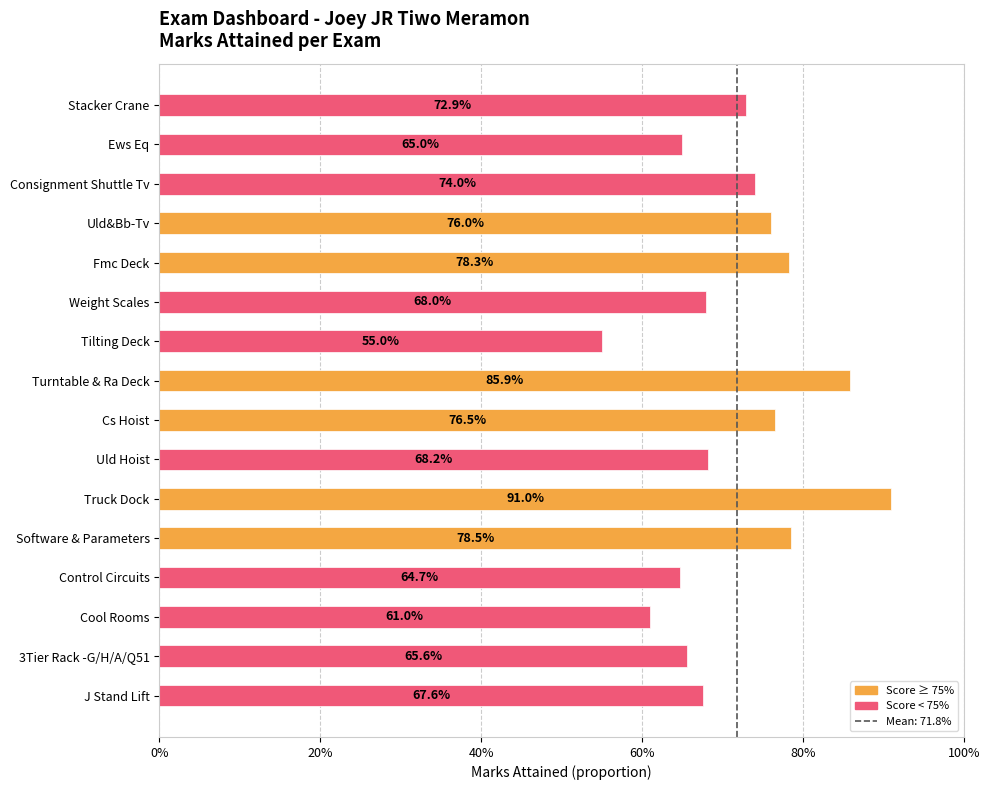

At which category does the chart reach its minimum across all series?

Tilting Deck